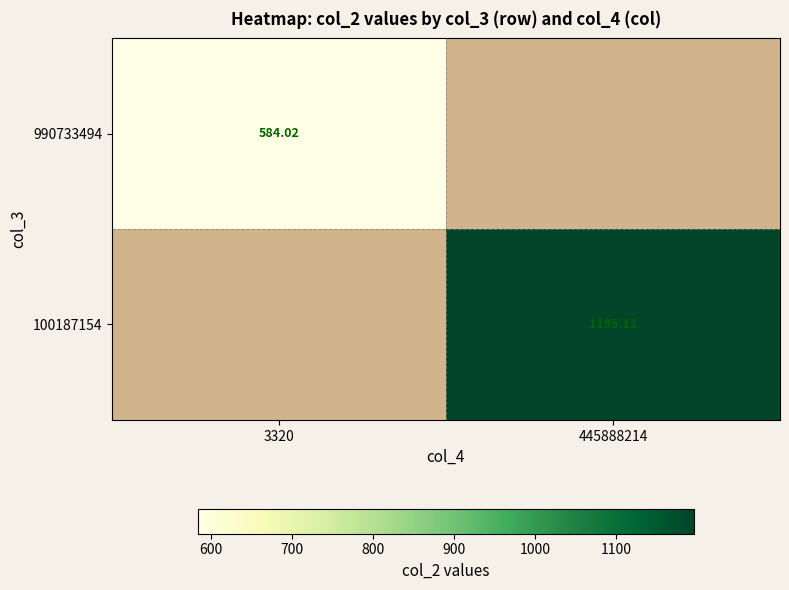

Rank the series by their average value, from lowest to highest.

990733494, 100187154